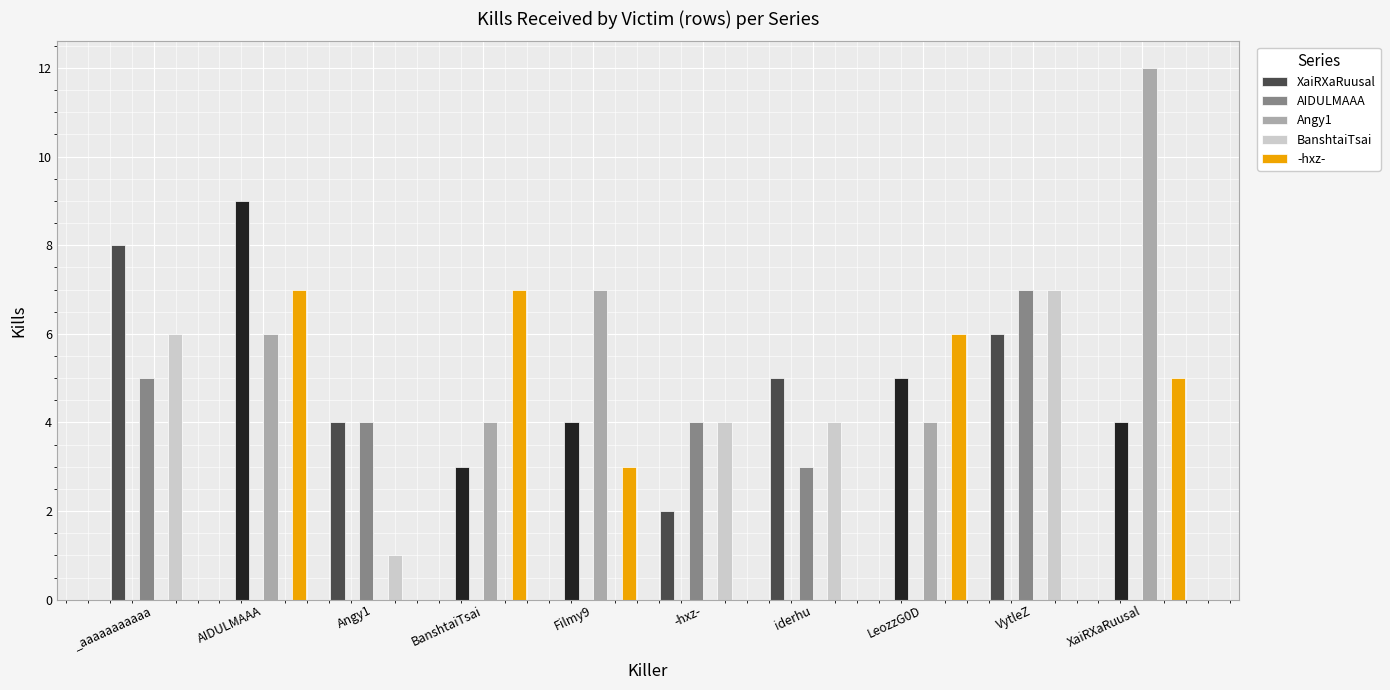

What is the difference between the BanshtaiTsai values at VytleZ and Angy1?

6